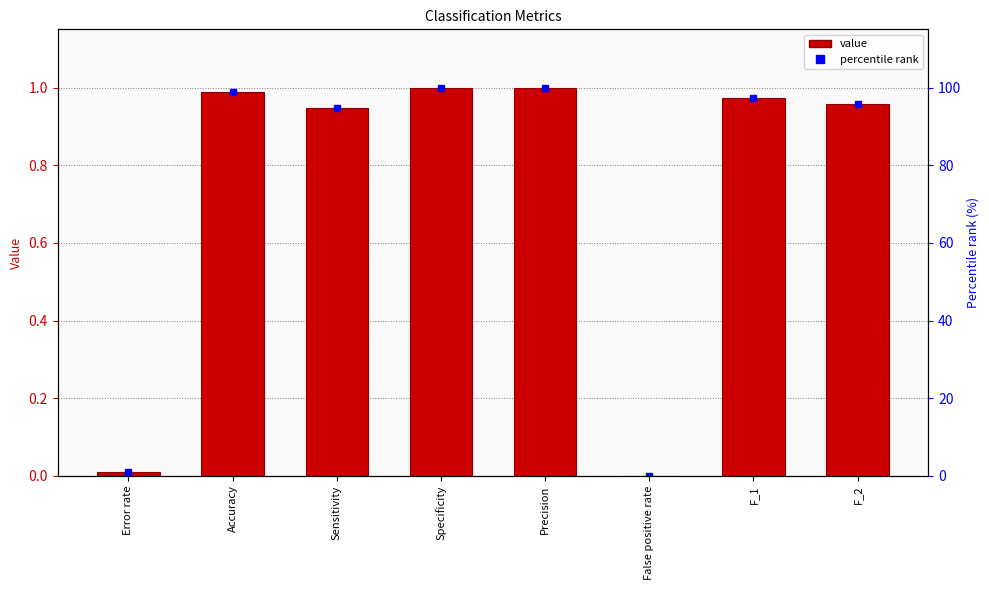

What is the total value across all series at Error rate?

1.1